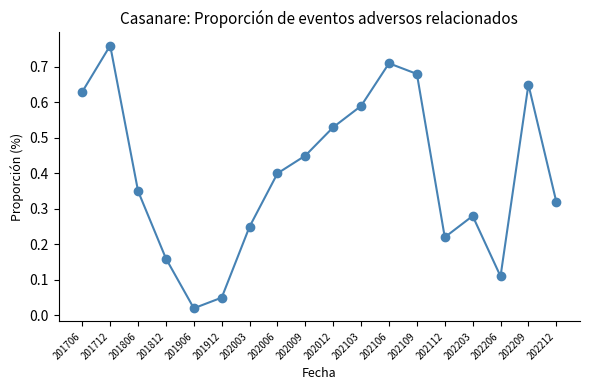

List the labels in order of value, smallest first.

201906, 201912, 202206, 201812, 202112, 202003, 202203, 202212, 201806, 202006, 202009, 202012, 202103, 201706, 202209, 202109, 202106, 201712